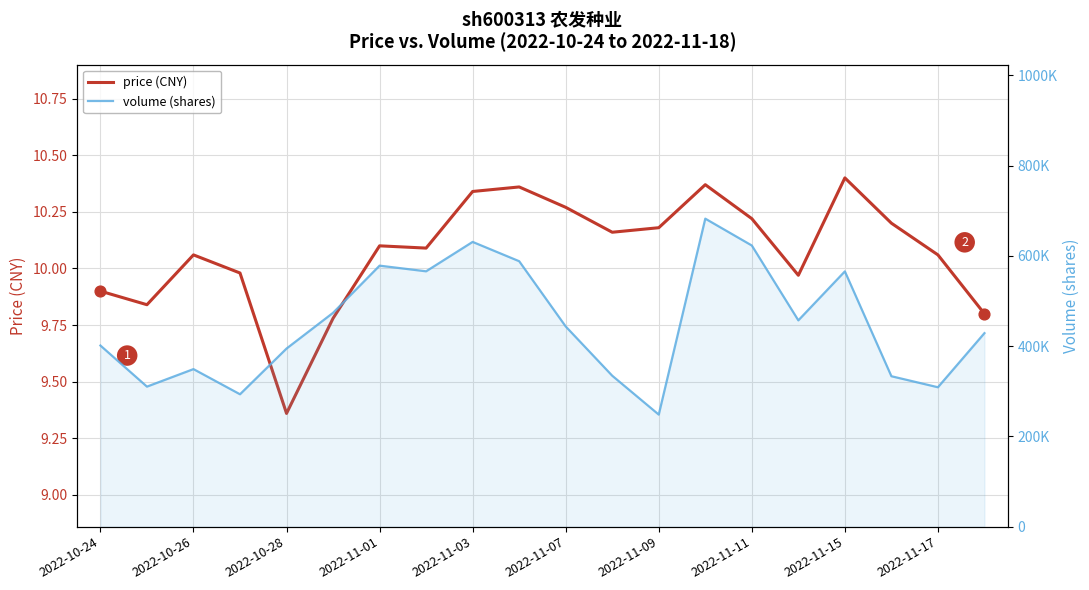

At how many categories does at least one series exceed 331750?

16